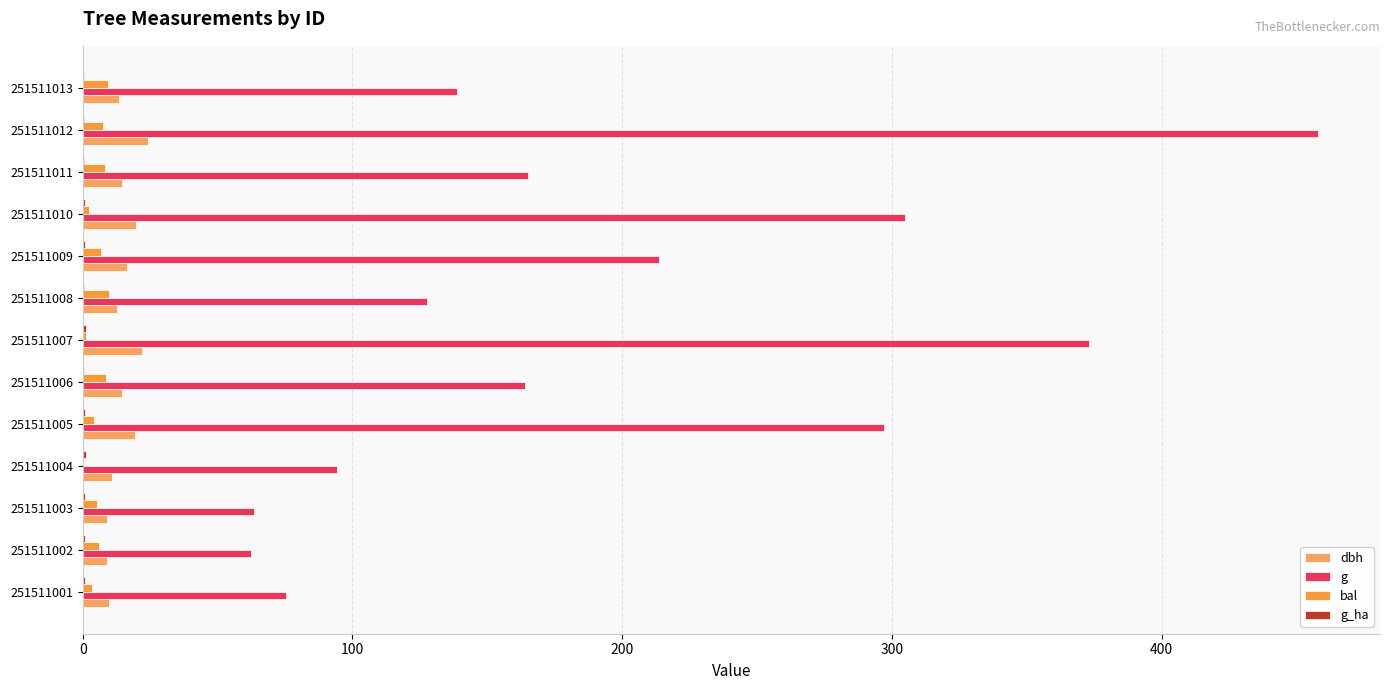

At which label does g reach its peak?

251511012